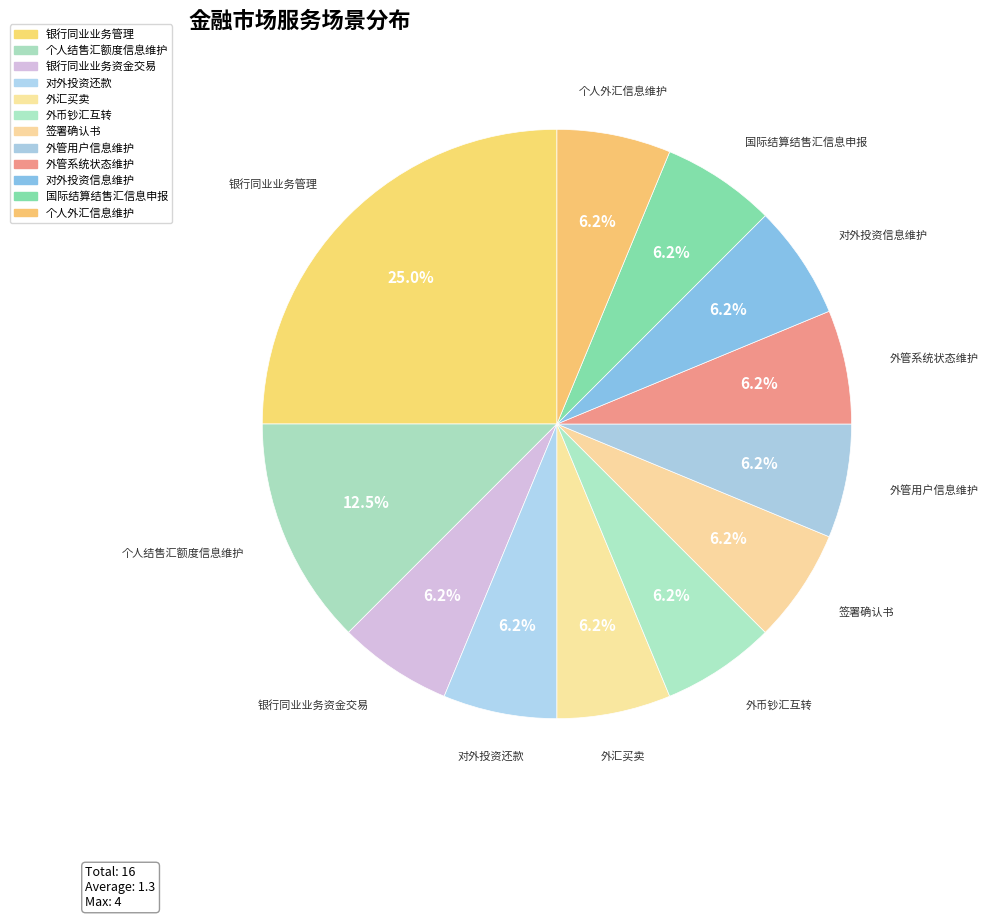

True or false: 外汇买卖 accounts for 19% of the total.

False